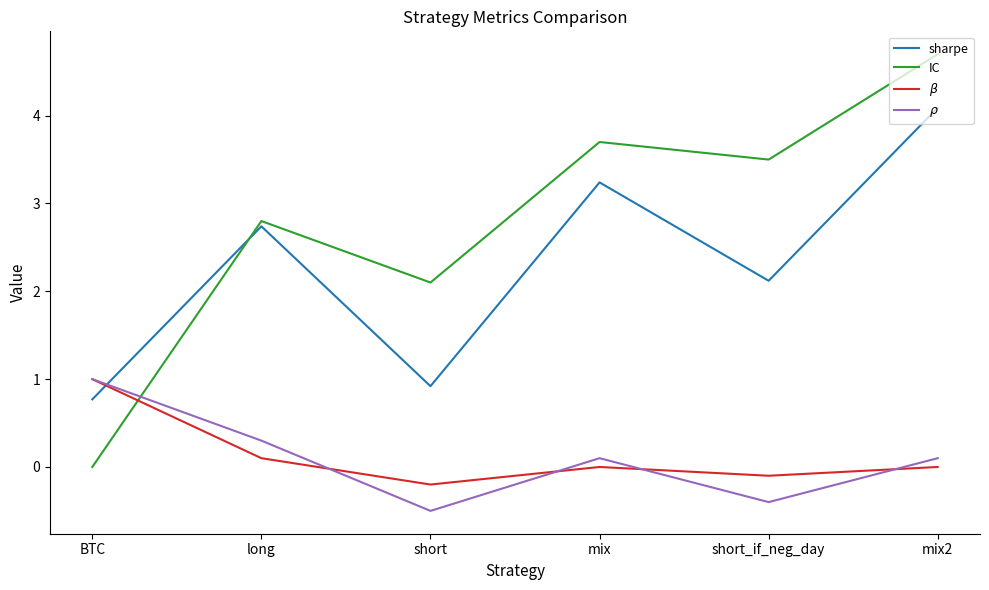

What is the smallest value displayed?

-0.5